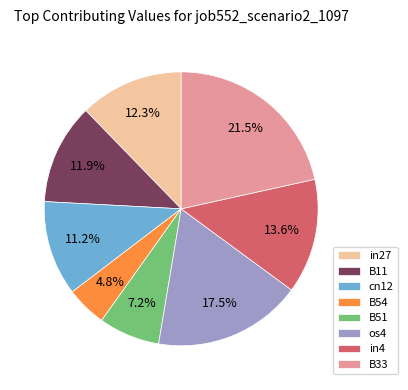

Which category has the smallest portion of the pie?

B54